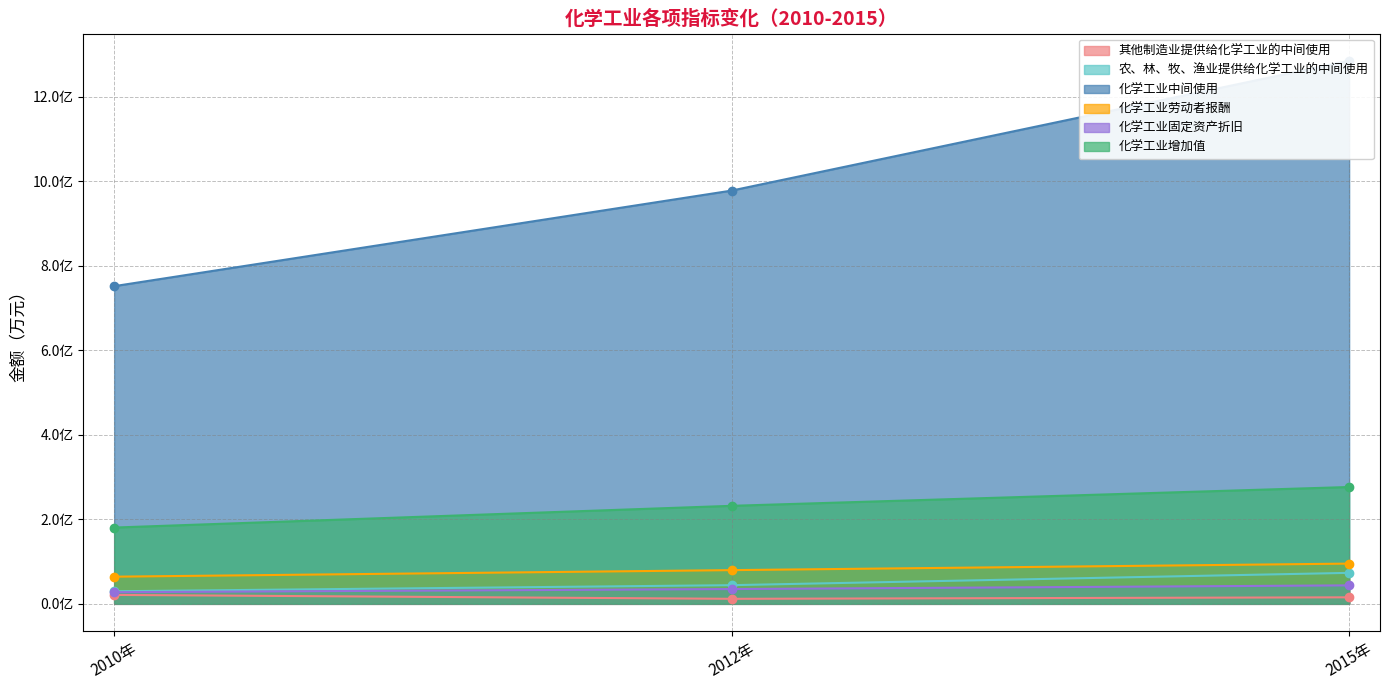

What are all the series names shown in the legend?

其他制造业提供给化学工业的中间使用, 农、林、牧、渔业提供给化学工业的中间使用, 化学工业中间使用, 化学工业劳动者报酬, 化学工业固定资产折旧, 化学工业增加值